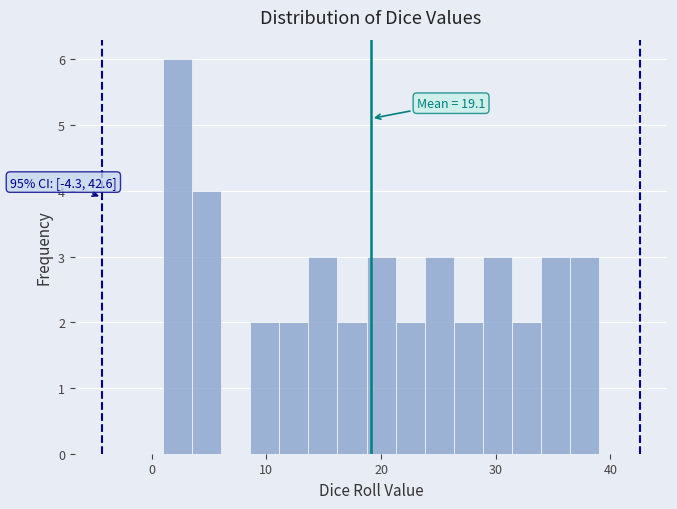

Around what value on the x-axis is the tallest bar? Give the approximate position of its centre, as read against the axis.

2